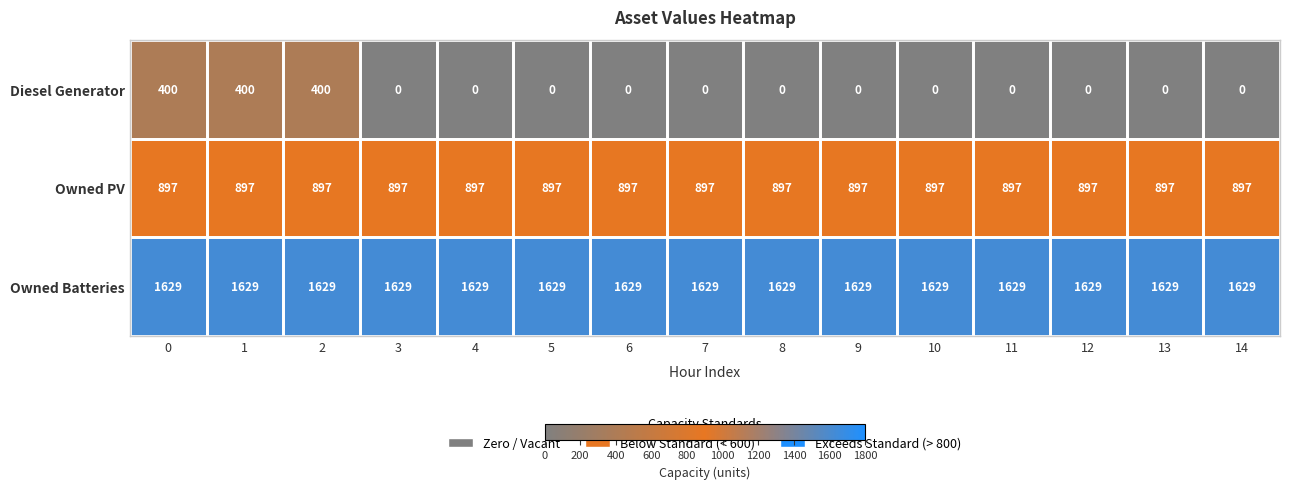

Is it true that Owned Batteries equals 2744 at 1?

False